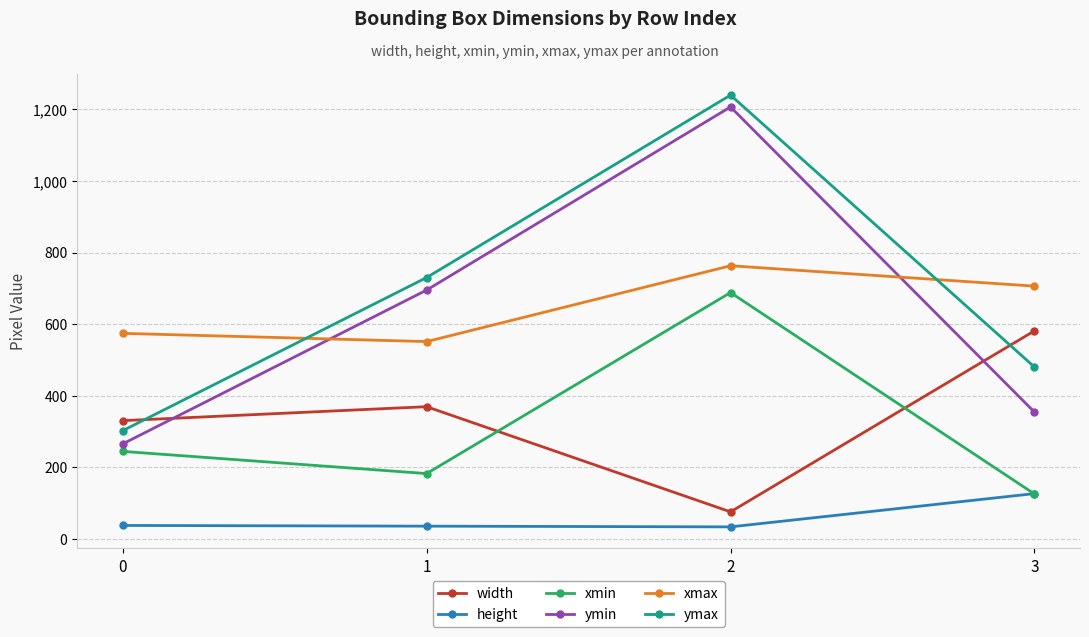

How many data points in xmin are less than 244?

2